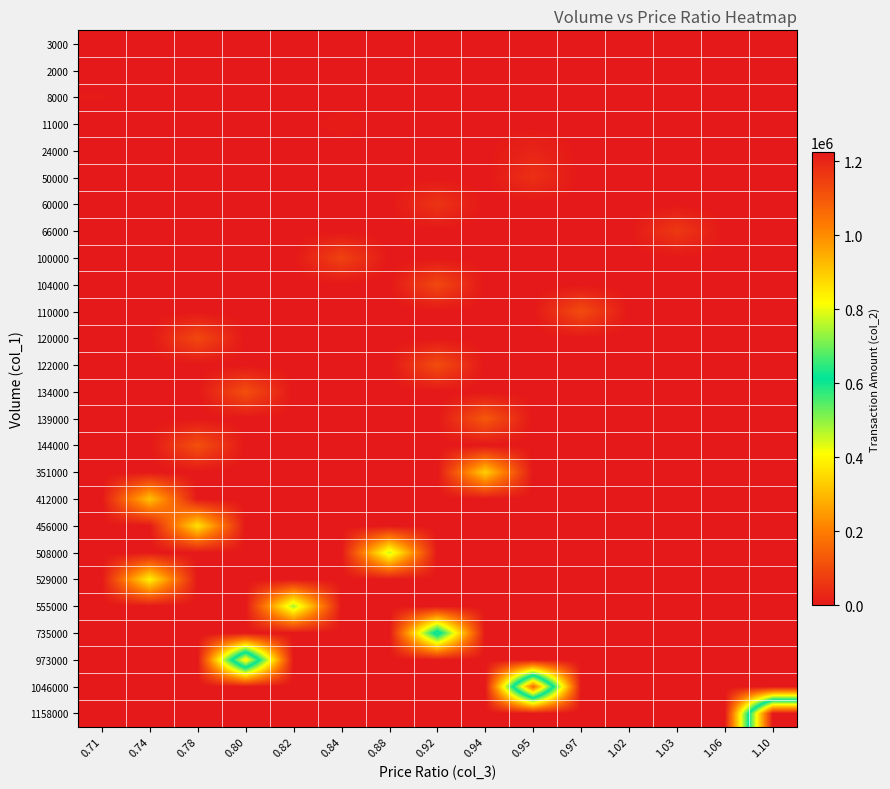

What is the greatest value displayed?

1225910